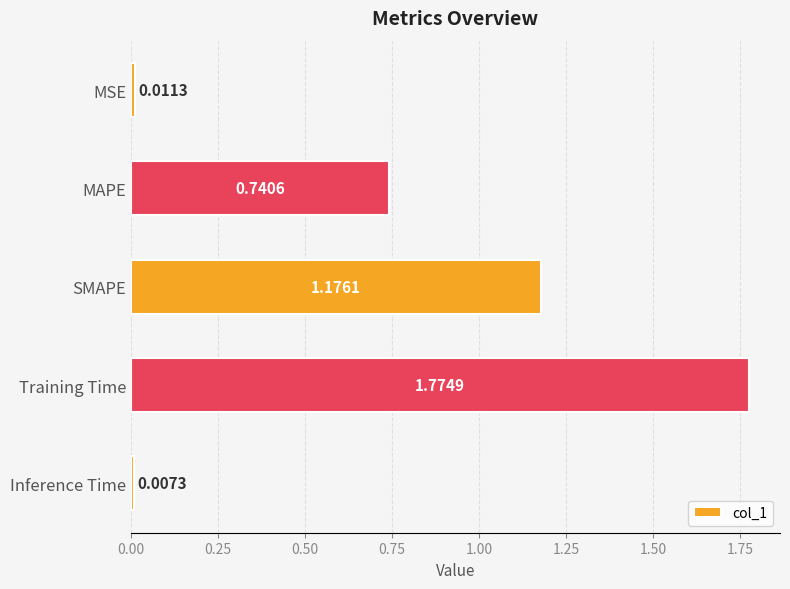

How many bars are there in total?

5